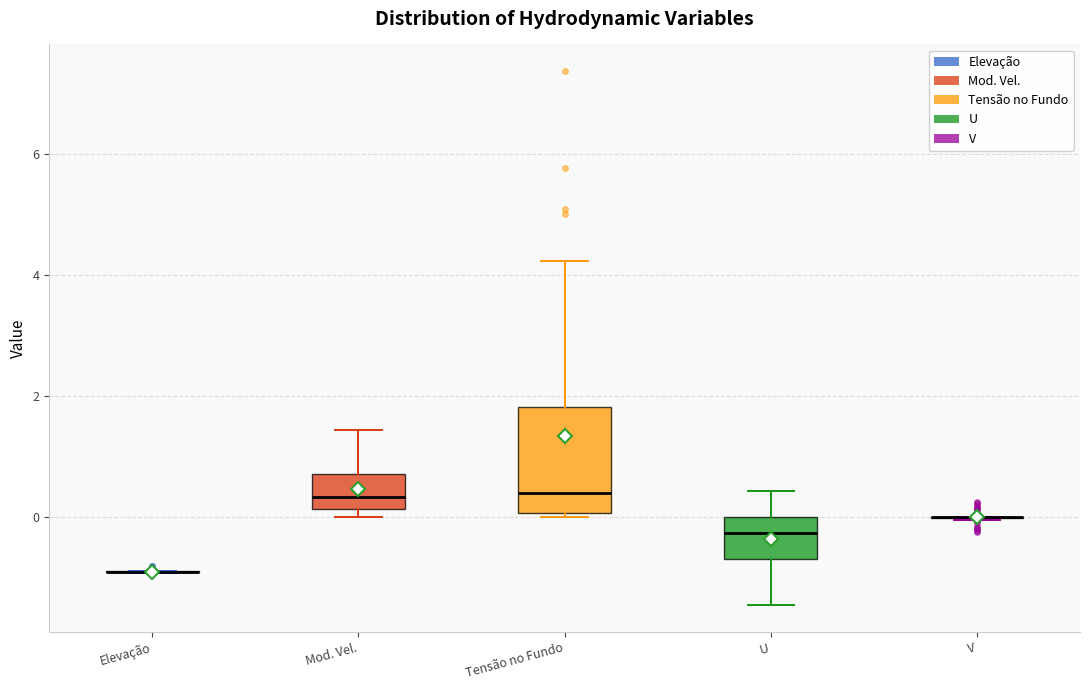

Reading left to right, read every box against the y-axis: the position of its median line, the range the box covers, and the ends of its whiskers. The values are not printed on the chart, so give them approximately, as read against the axis.

Elevação: box collapsed to a line at -1.0, whiskers -1.0 to -0.8
Mod. Vel.: median 0.4, box 0.2 to 0.8, whiskers 0.0 to 1.4
Tensão no Fundo: median 0.4, box 0.0 to 1.8, whiskers 0.0 (just below the box's lower edge) to 4.2
U: median -0.2, box -0.6 to 0.0, whiskers -1.4 to 0.4
V: box collapsed to a line at 0.0, whiskers 0.0 to 0.0